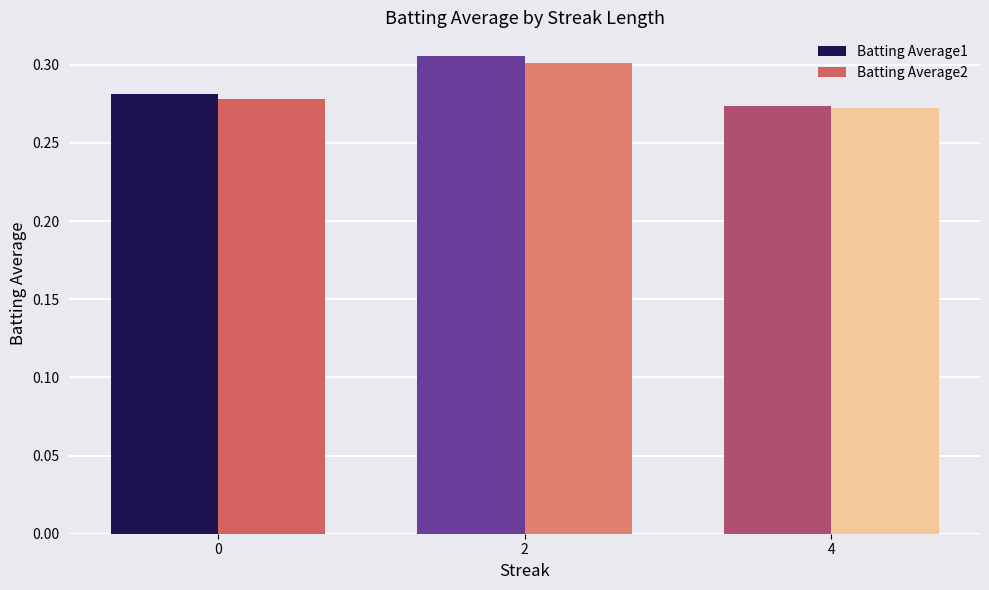

At which label is Batting Average1 closest to 0?

4